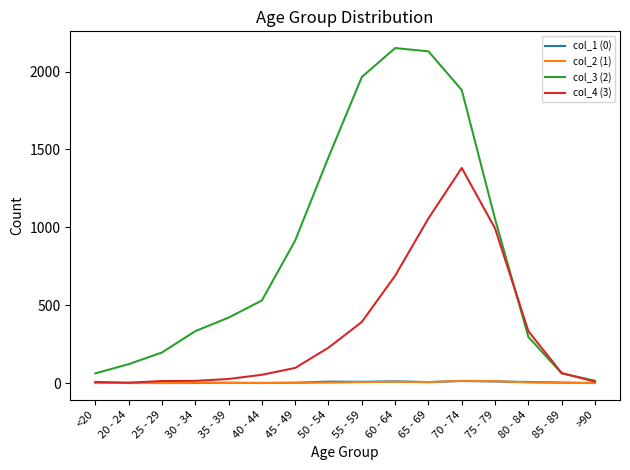

Which category has the highest value across all series?

60 - 64